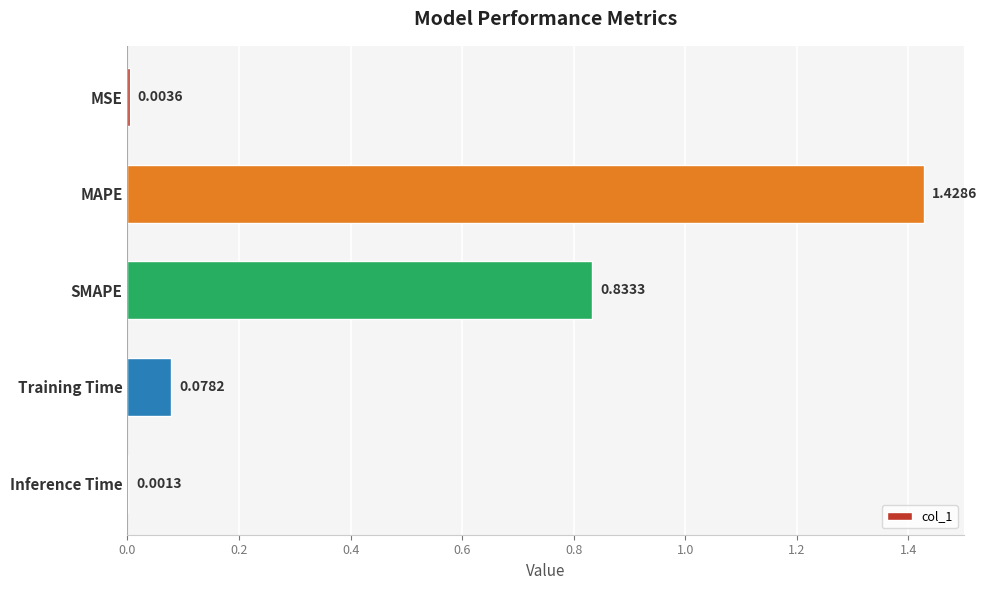

Which has a higher value, SMAPE or Inference Time?

SMAPE